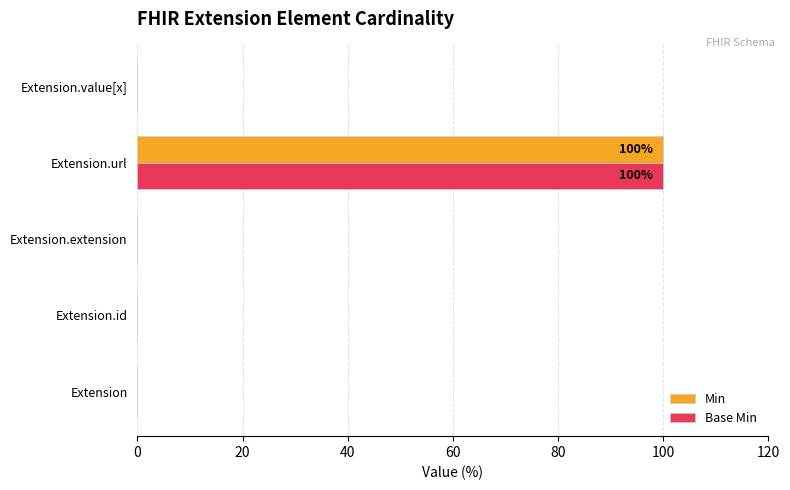

Is it true that Base Min equals 0 at Extension.id?

True